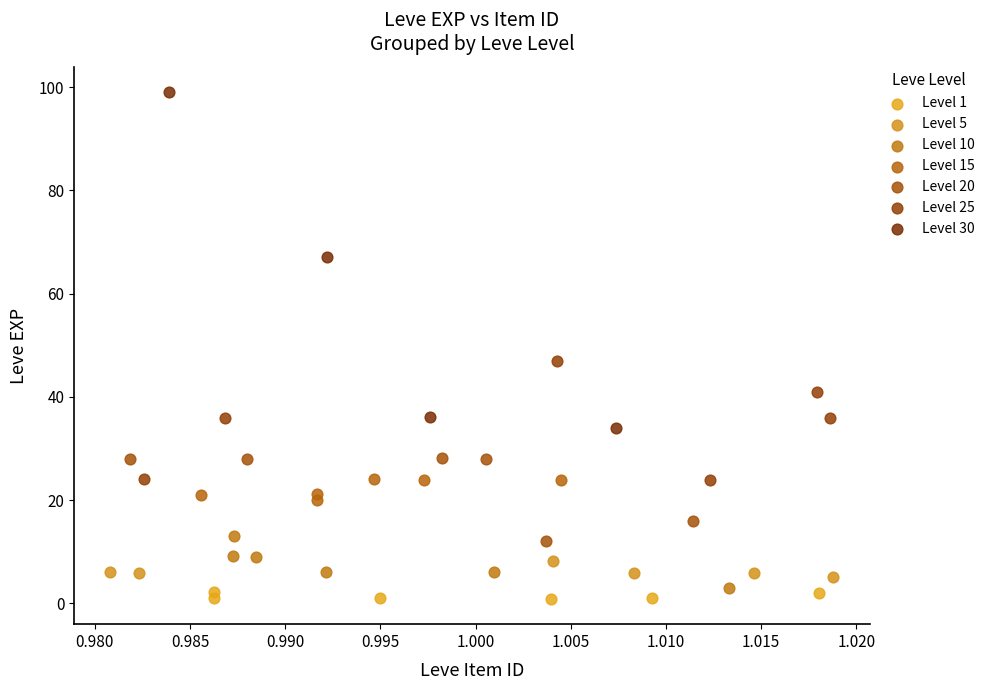

Which series contains the lowest Y value?

Level 1